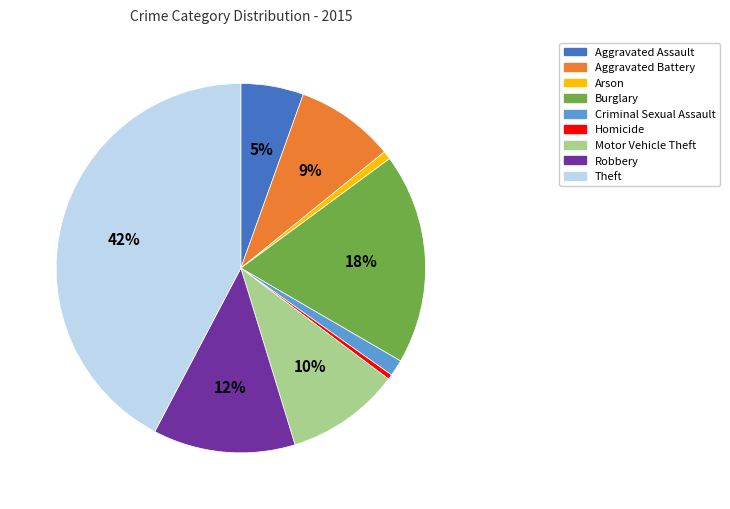

Which category has the biggest portion of the pie?

Theft